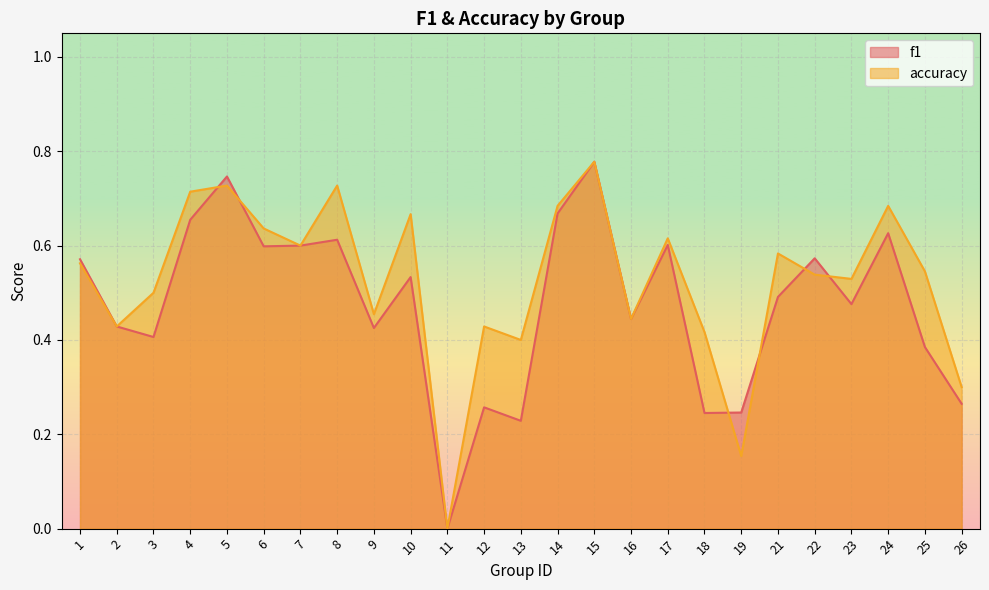

Which series has the widest spread of values?

f1